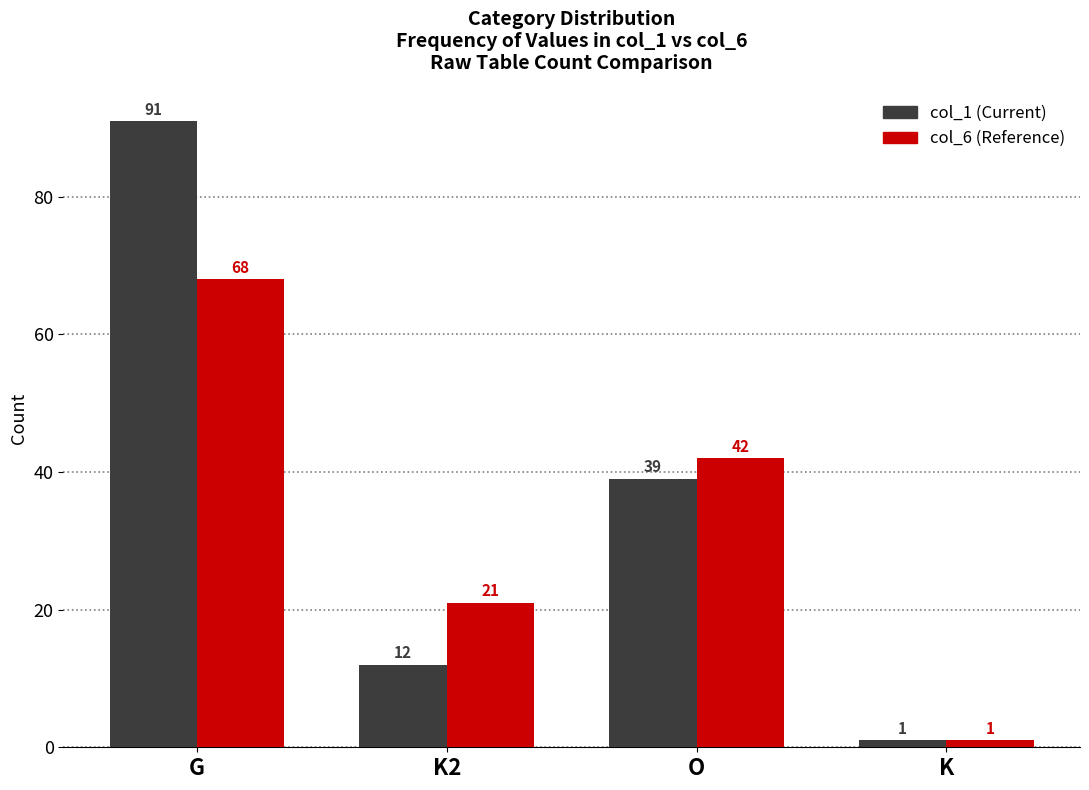

Reading left to right, extract all data points from this chart.

col_1 (Current): 91	12	39	1
col_6 (Reference): 68	21	42	1